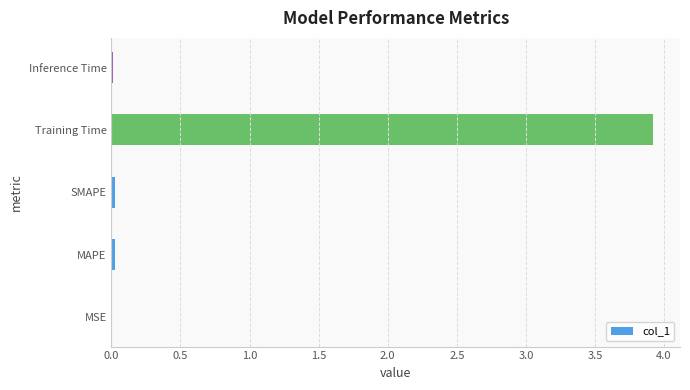

True or false: the data shows 3.9 at Training Time.

True